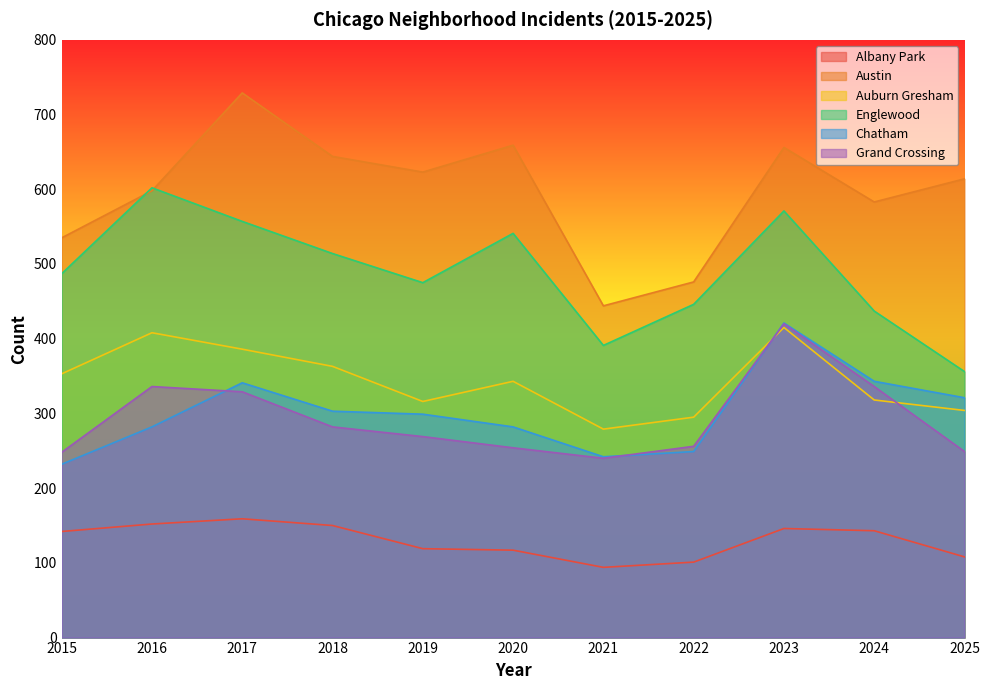

What value does the Grand Crossing series have at 2019?

269